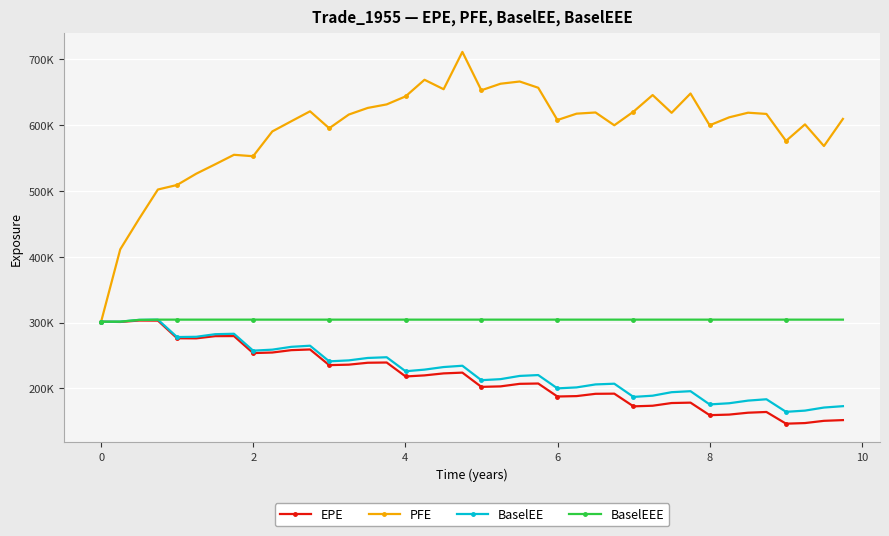

What are all the series names shown in the legend?

EPE, PFE, BaselEE, BaselEEE